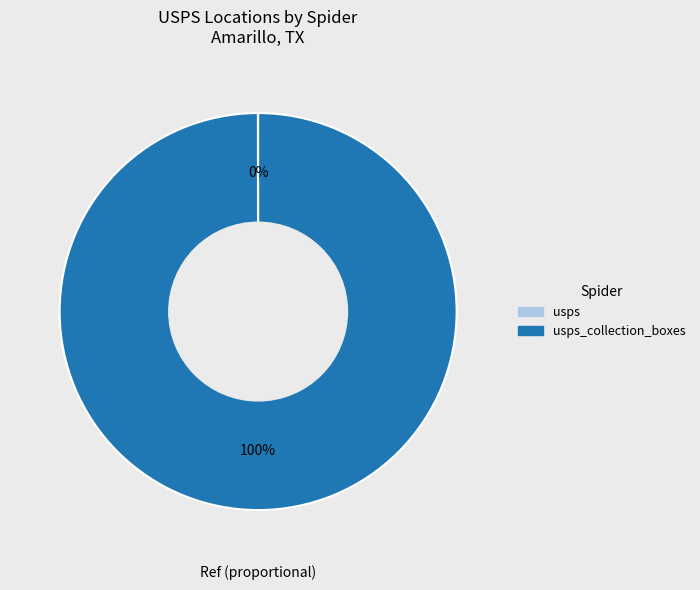

Is there a majority slice in this chart?

Yes